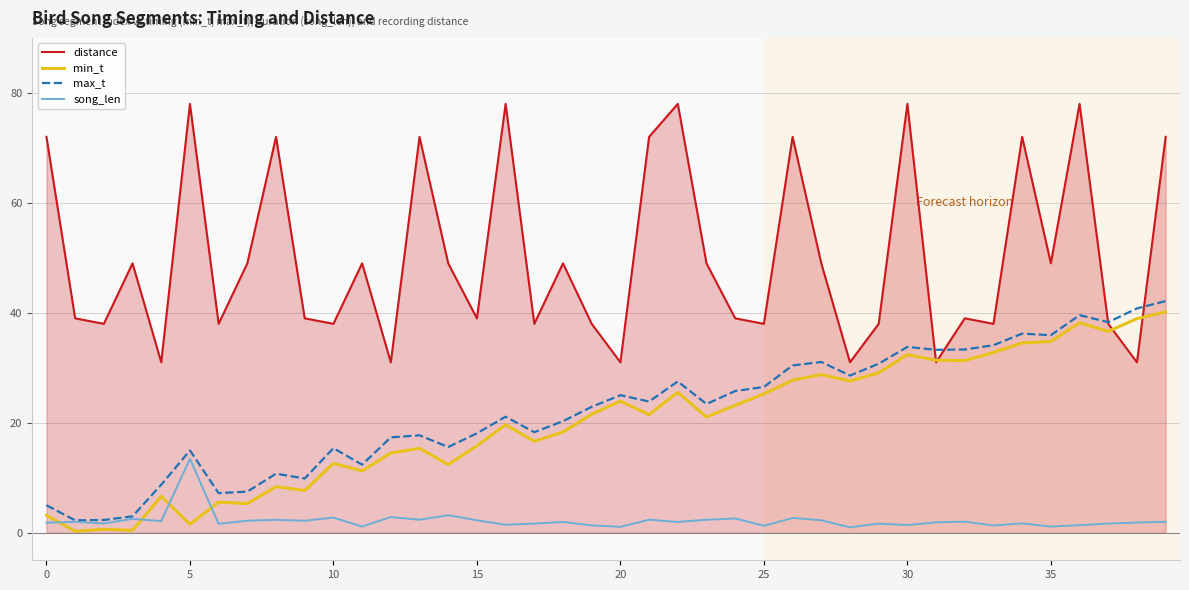

What is the maximum value shown in the chart?

78.0